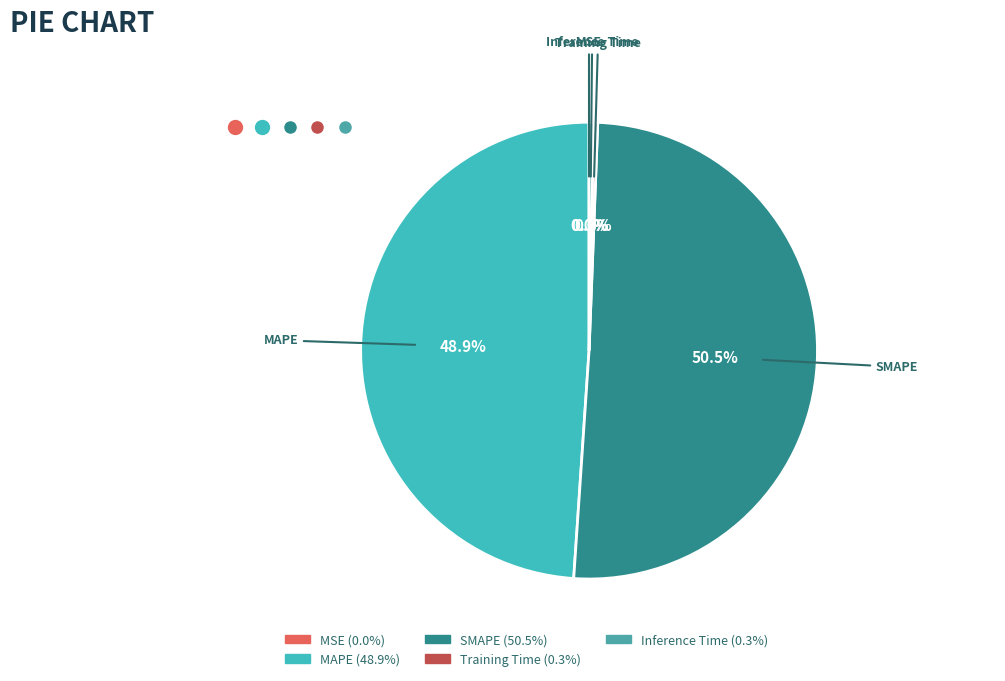

Which category accounts for the majority?

SMAPE